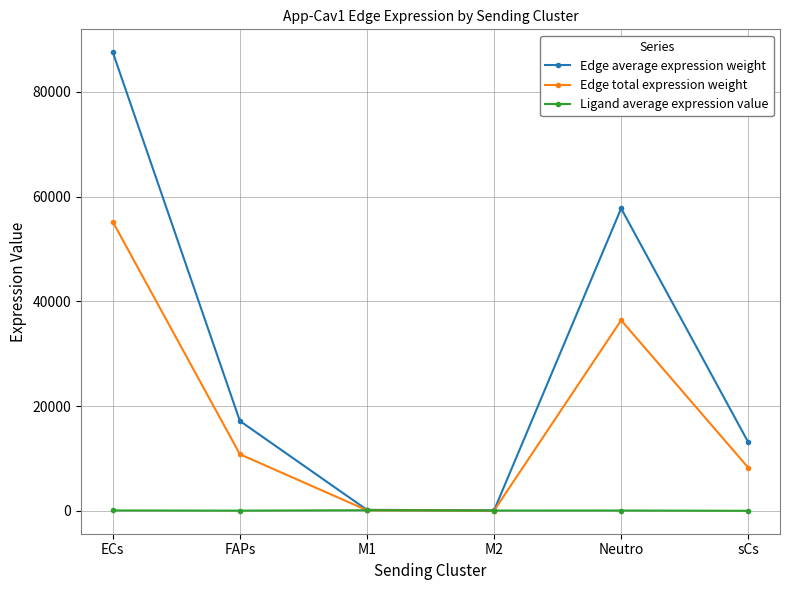

Which category has the highest value across all series?

ECs